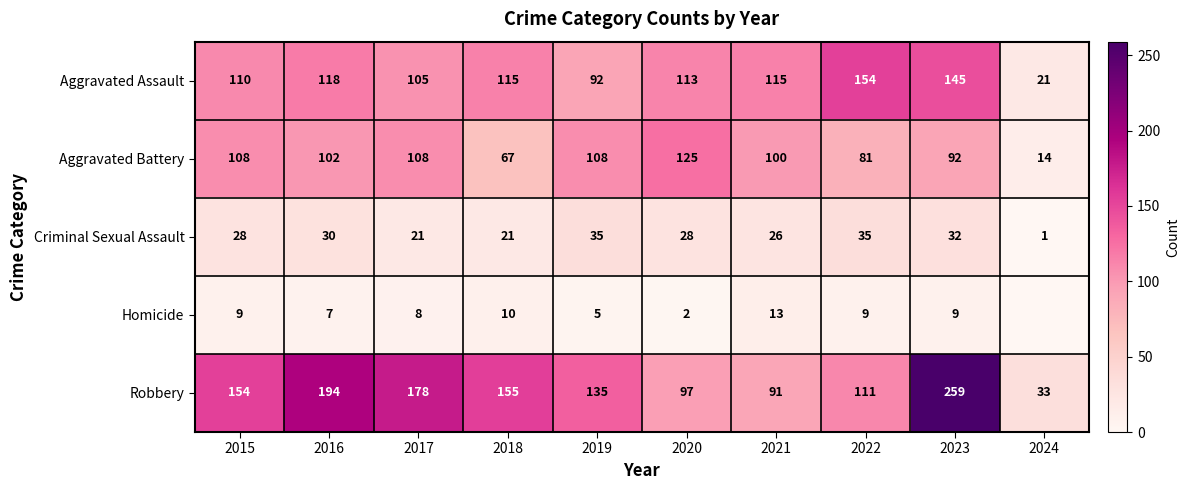

At which label does Aggravated Battery first exceed 102?

2015